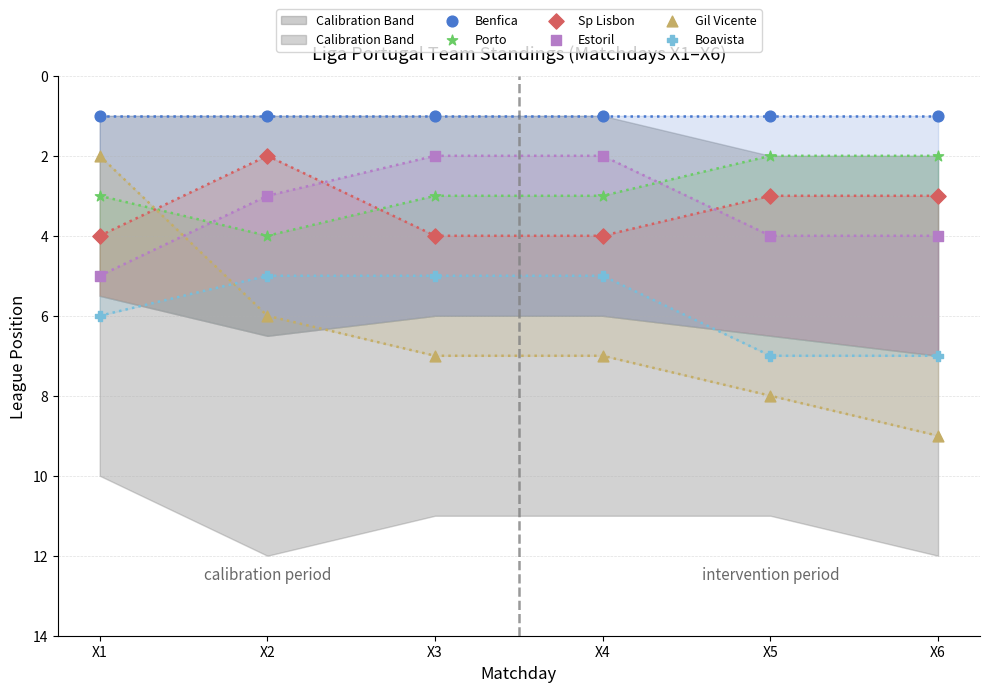

Which series contains the highest Y value?

Gil Vicente